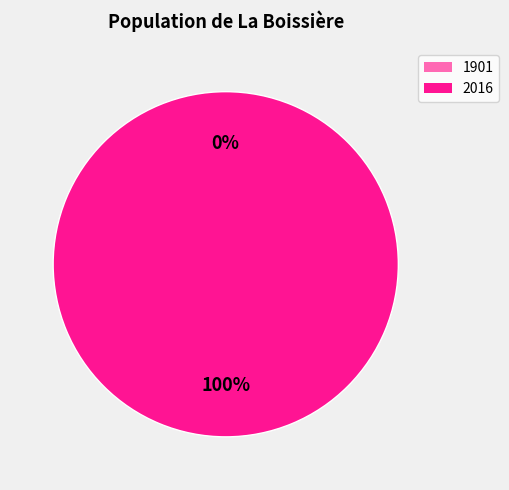

How many slices are in this pie chart?

2